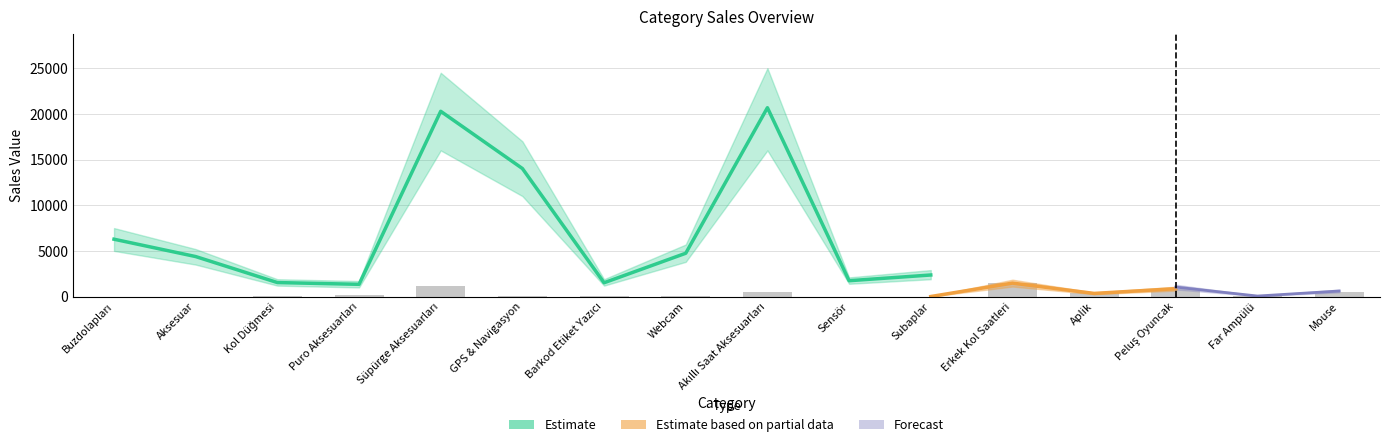

What is the label of the 11th bar from the left?

Subaplar